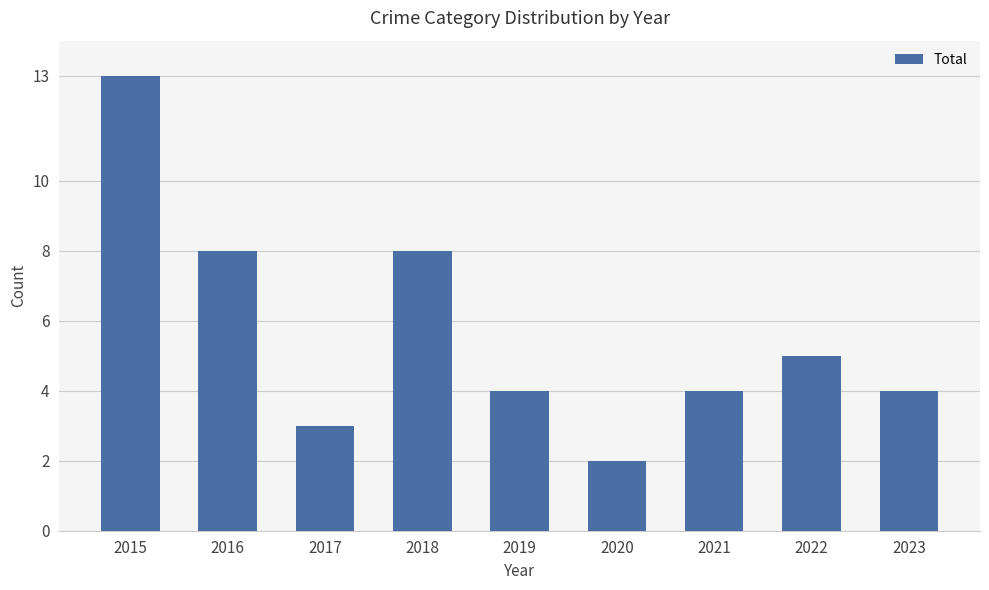

Count the number of data series in this chart.

1